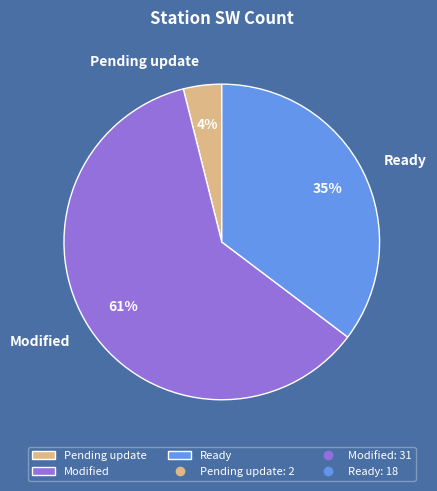

How many slices are in this pie chart?

3